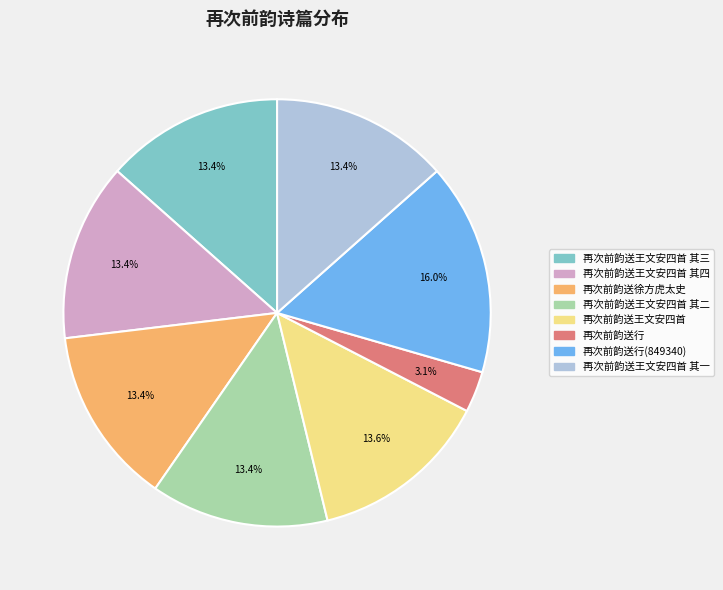

The 再次前韵送王文安四首 其二 slice represents 13% of the pie. True or false?

True